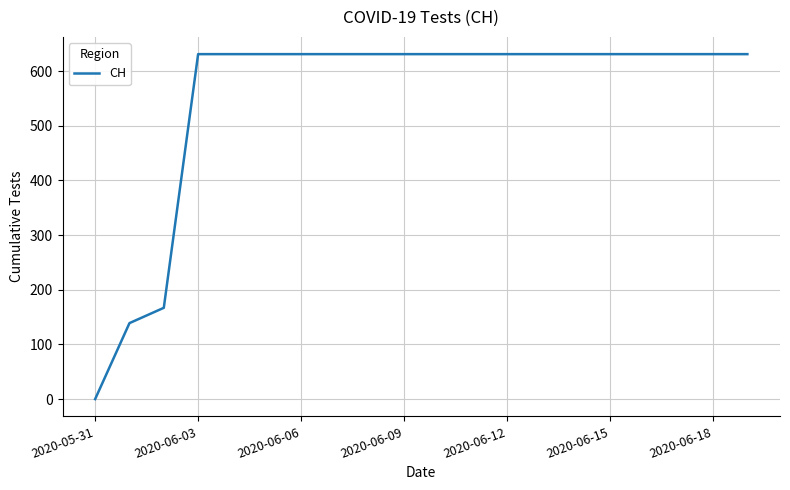

What is the greatest value displayed?

631